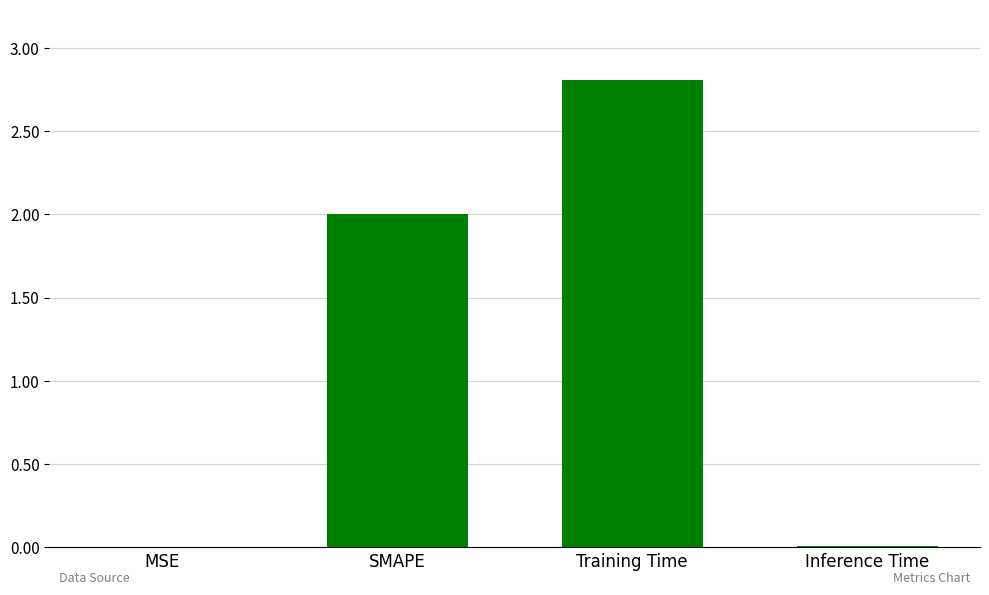

At which category does the chart reach its peak across all series?

Training Time